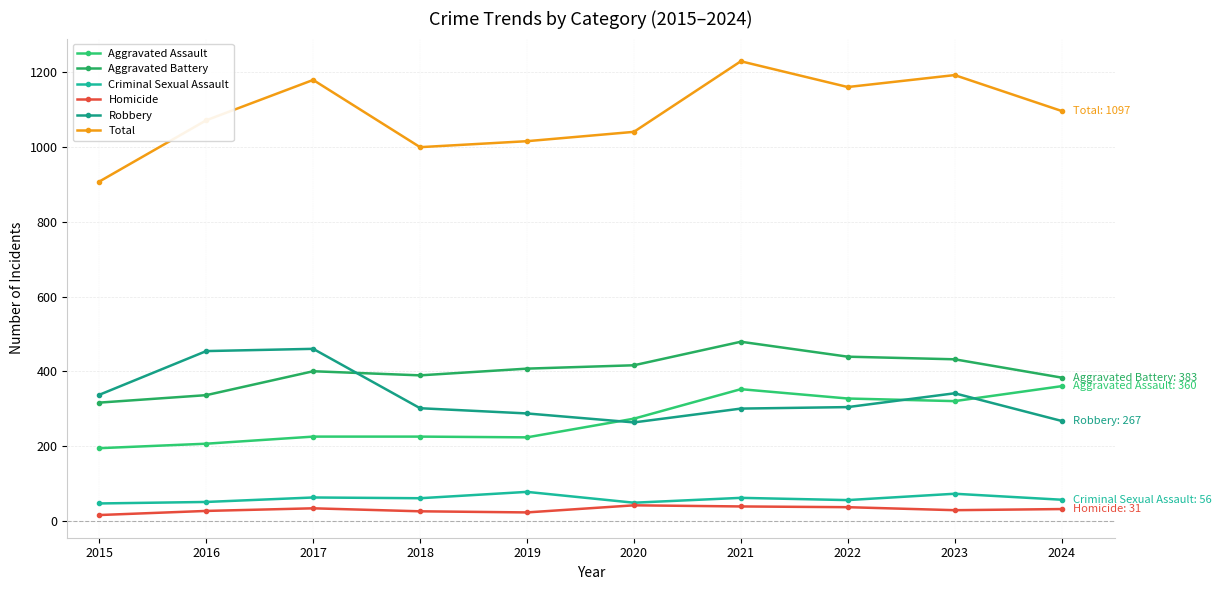

Reading right to left, list all the values displayed in this chart.

Aggravated Assault: 360	320	327	352	273	223	225	225	206	194
Aggravated Battery: 383	432	439	479	416	407	389	400	336	316
Criminal Sexual Assault: 56	72	55	61	48	77	60	62	50	46
Homicide: 31	28	36	38	41	22	25	33	26	15
Robbery: 267	341	304	300	263	287	301	460	454	337
Total: 1097	1193	1161	1230	1041	1016	1000	1180	1072	908